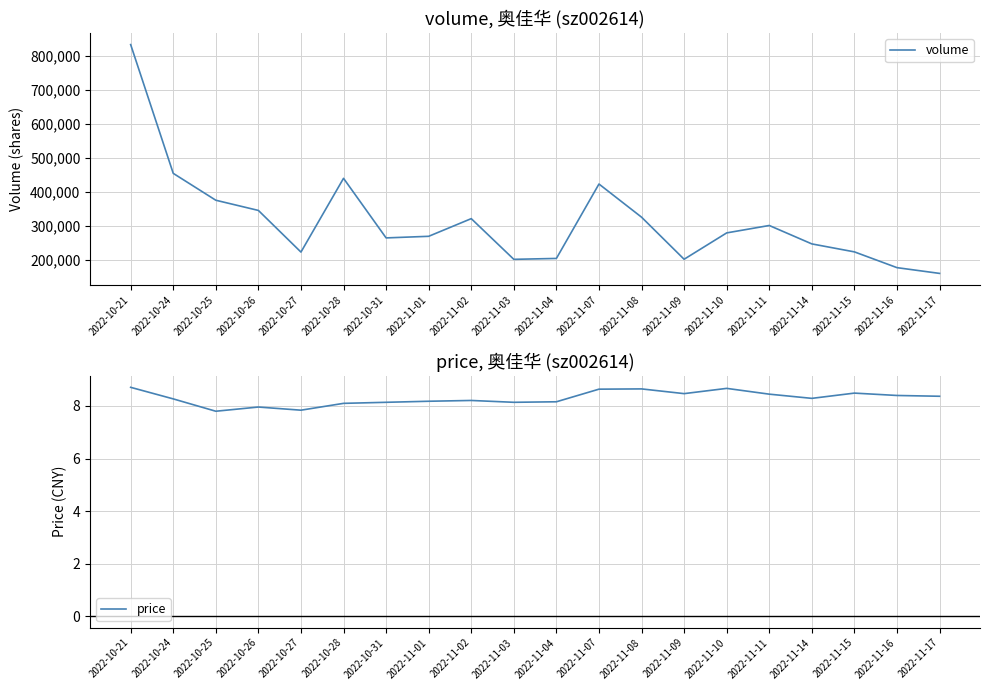

What are all the series names shown in the legend?

volume, price